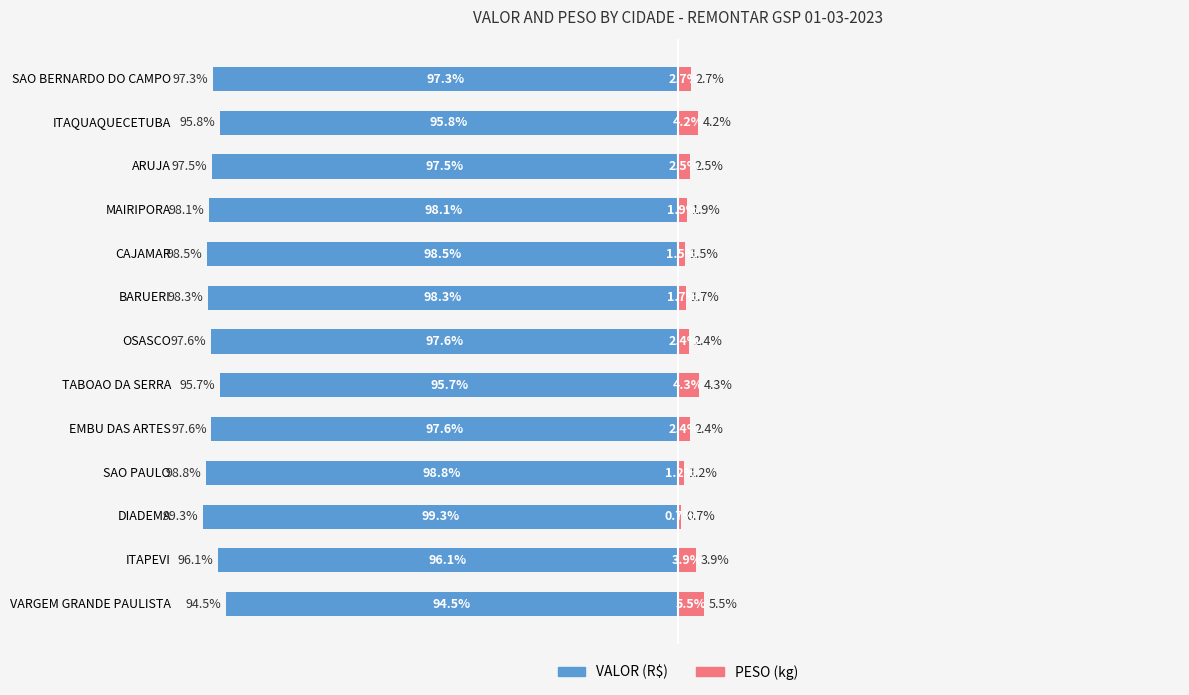

How many bars are there in total?

26